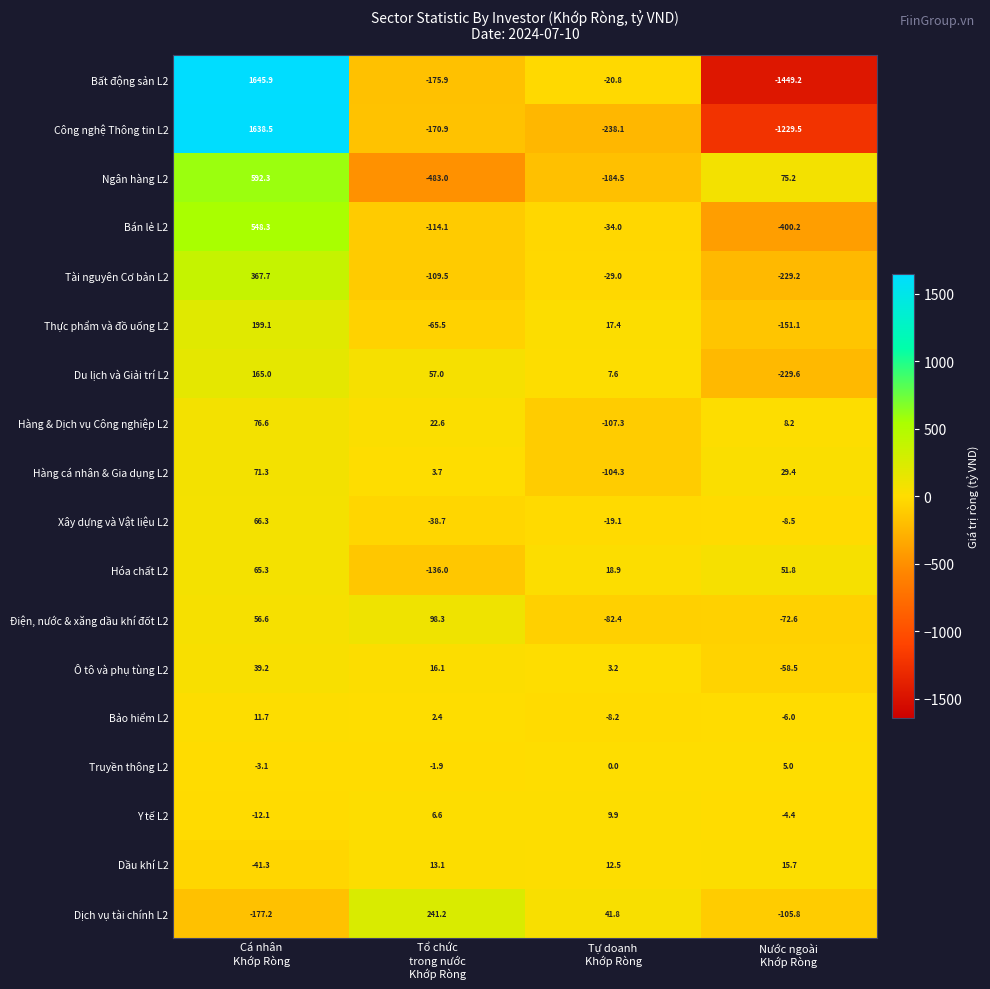

Rank the series by their maximum value, from lowest to highest.

Truyền thông L2, Y tế L2, Bảo hiểm L2, Dầu khí L2, Ô tô và phụ tùng L2, Hóa chất L2, Xây dựng và Vật liệu L2, Hàng cá nhân & Gia dụng L2, Hàng & Dịch vụ Công nghiệp L2, Điện, nước & xăng dầu khí đốt L2, Du lịch và Giải trí L2, Thực phẩm và đồ uống L2, Dịch vụ tài chính L2, Tài nguyên Cơ bản L2, Bán lẻ L2, Ngân hàng L2, Công nghệ Thông tin L2, Bất động sản L2